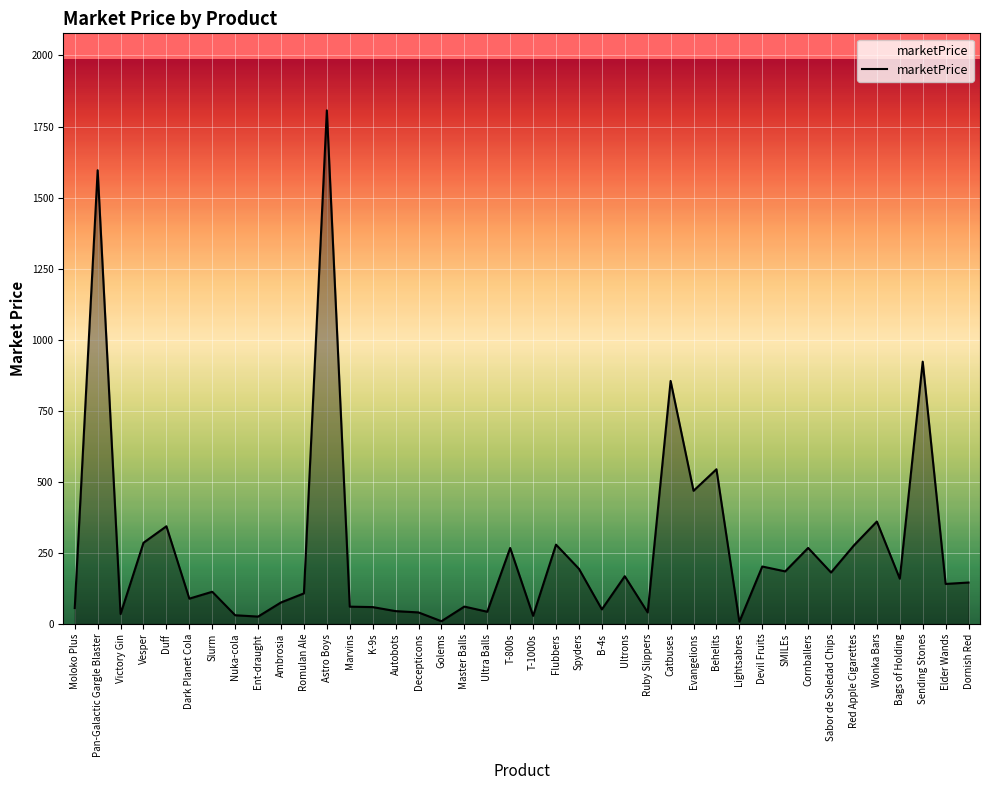

Is it true that the value at Vesper is 174.5?

False